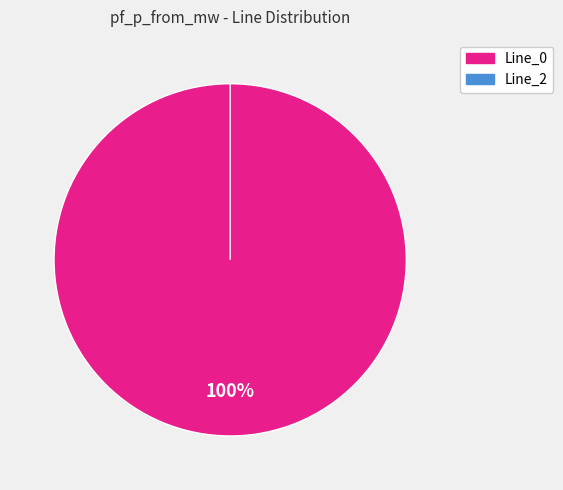

Rank the categories by value from highest to lowest.

Line_0, Line_2